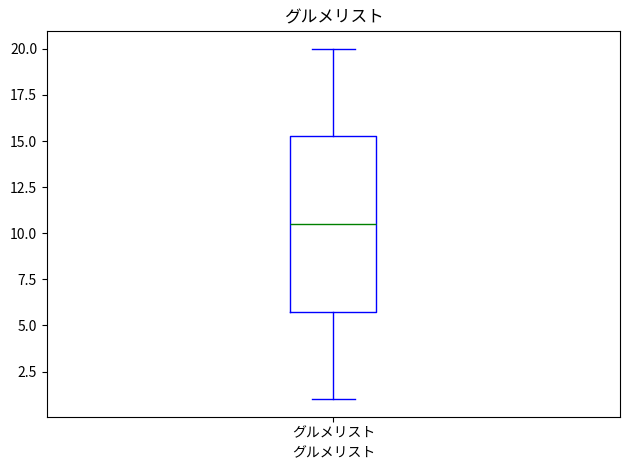

Transcribe this box plot: give where the median line is, the range the box spans, and where the two whiskers end, as read against the y-axis. The values are not printed on the chart, so give them approximately, as read against the axis.

median 10.5, box 6.0 to 15.5, whiskers 1.0 to 20.0